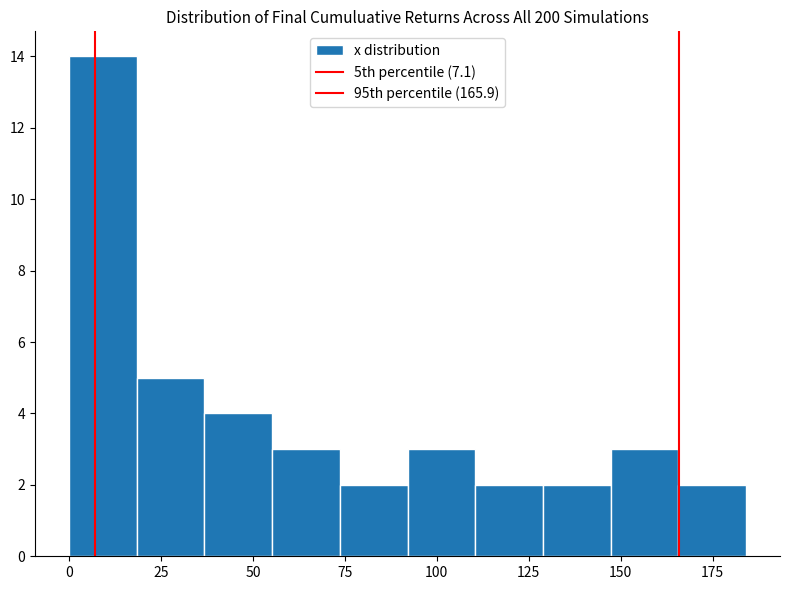

Around what value on the x-axis is the tallest bar? Give the approximate position of its centre, as read against the axis.

10